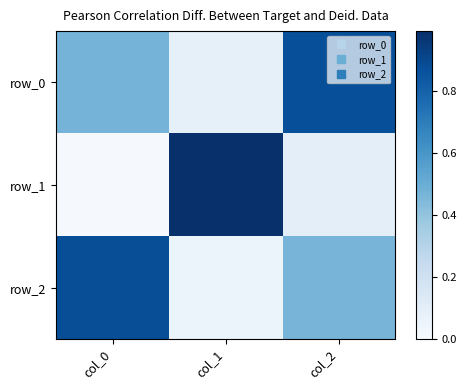

Reading left to right, list all the values displayed in this chart.

row_0: 0.5	0.1	0.9
row_1: 0.0	1.0	0.1
row_2: 0.9	0.1	0.5